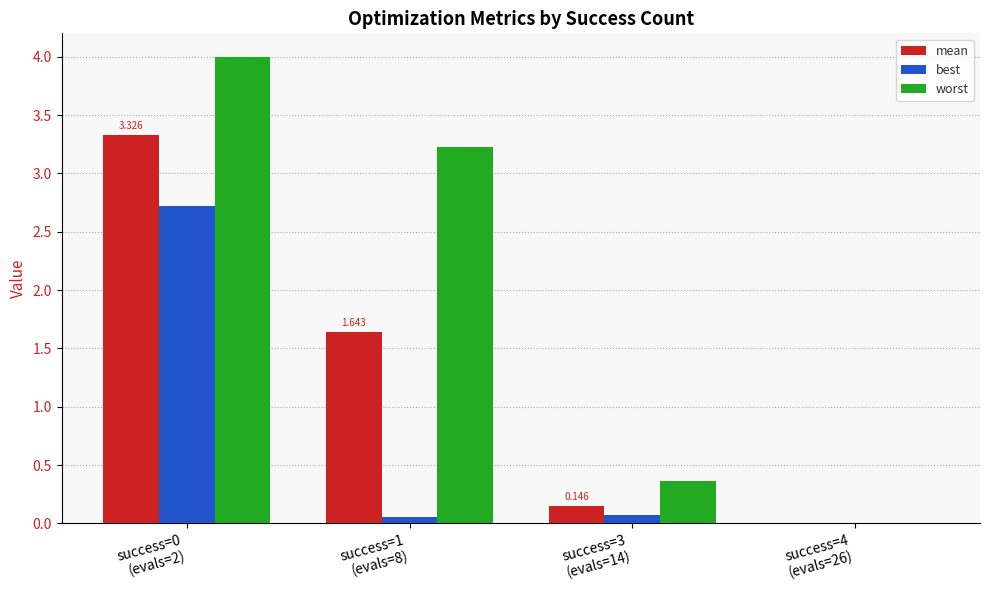

Which series has the largest total across all categories?

worst